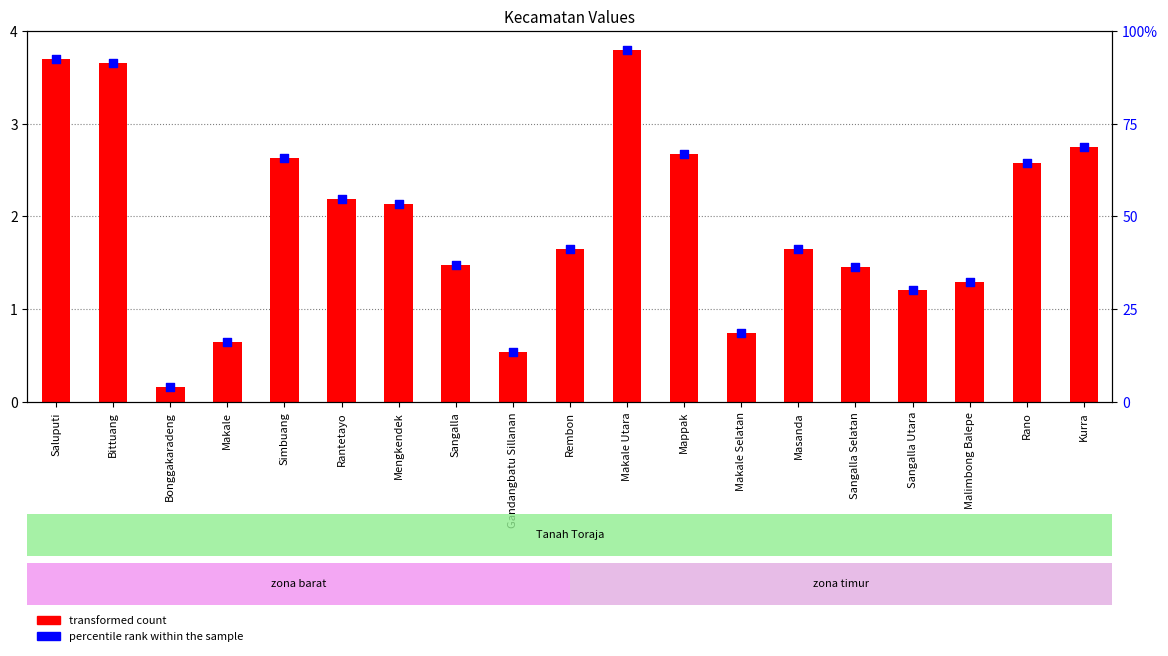

Which series has the largest total across all categories?

percentile rank within the sample